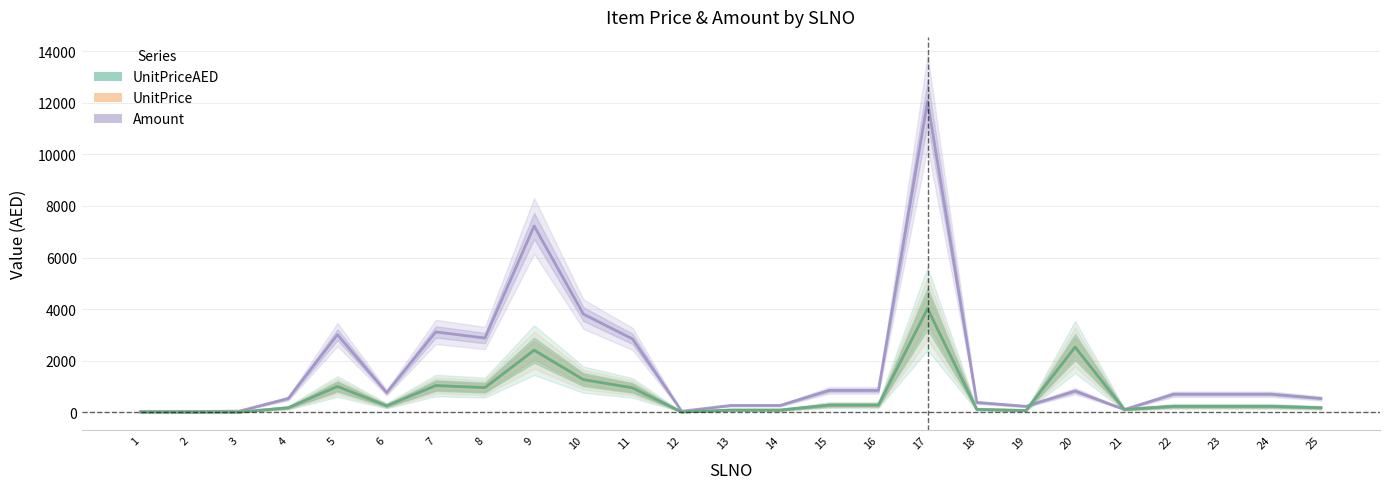

True or false: UnitPrice and UnitPriceAED intersect in this chart.

False